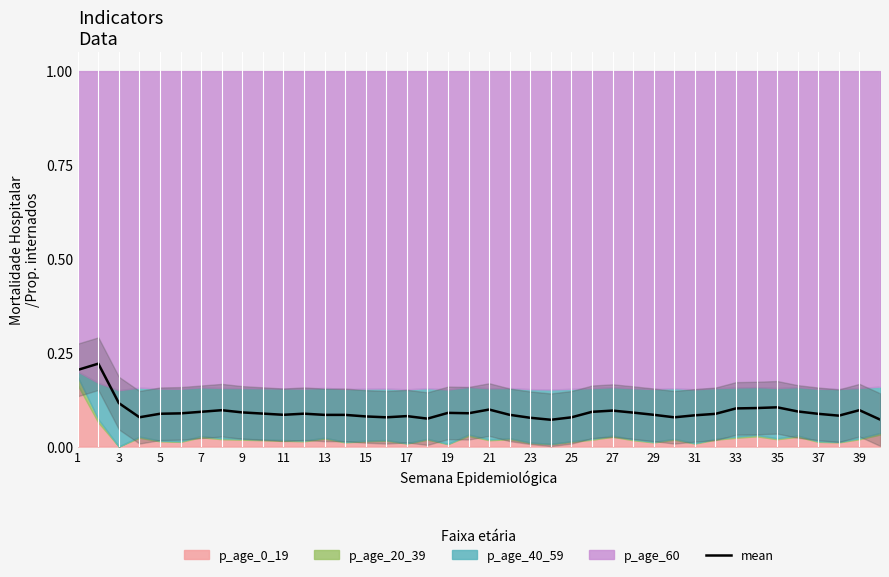

What is the average value?

0.1